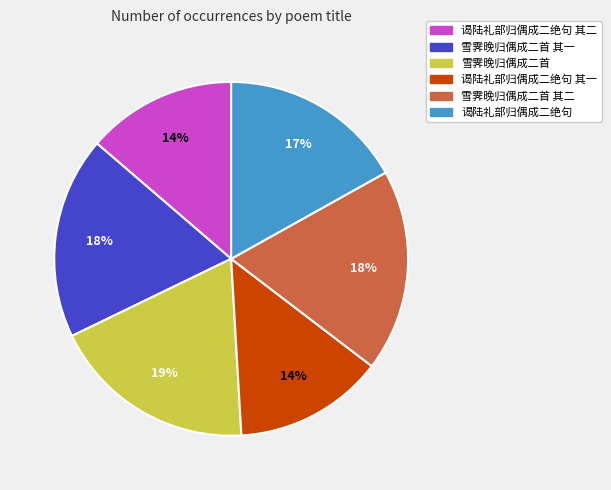

Approximately how many times larger is the value at 谒陆礼部归偶成二绝句 其一 compared to 雪霁晚归偶成二首?

0.7